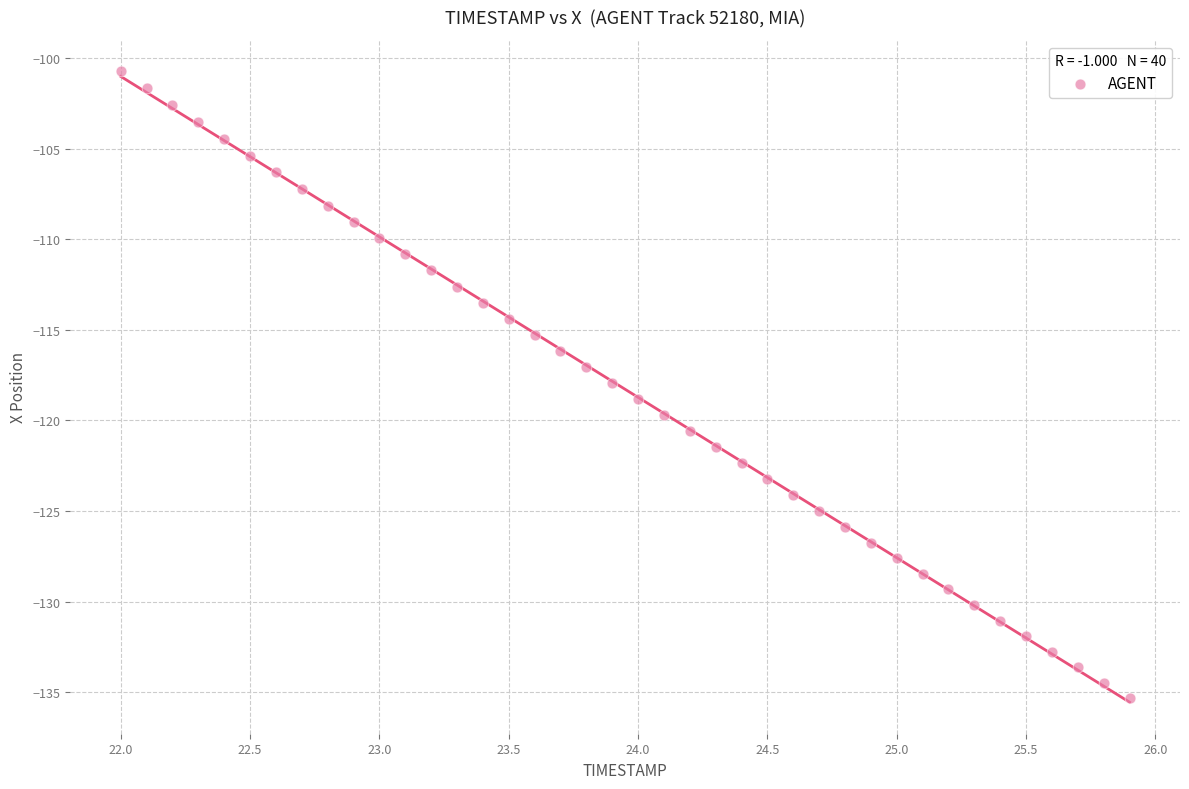

What is the range of Y values (max minus min)?

34.6